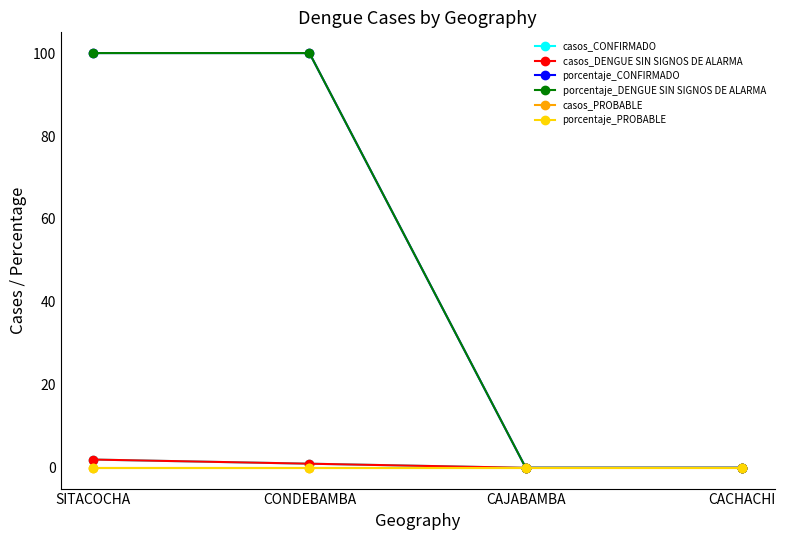

Does the chart have visible grid lines?

No